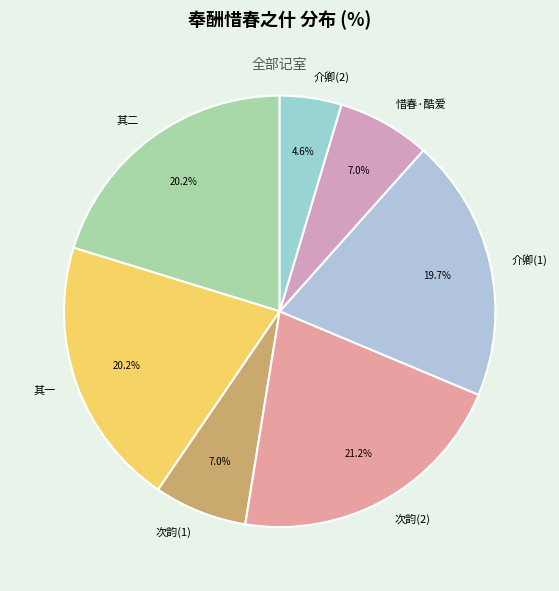

Is 其一 the majority of the pie?

No